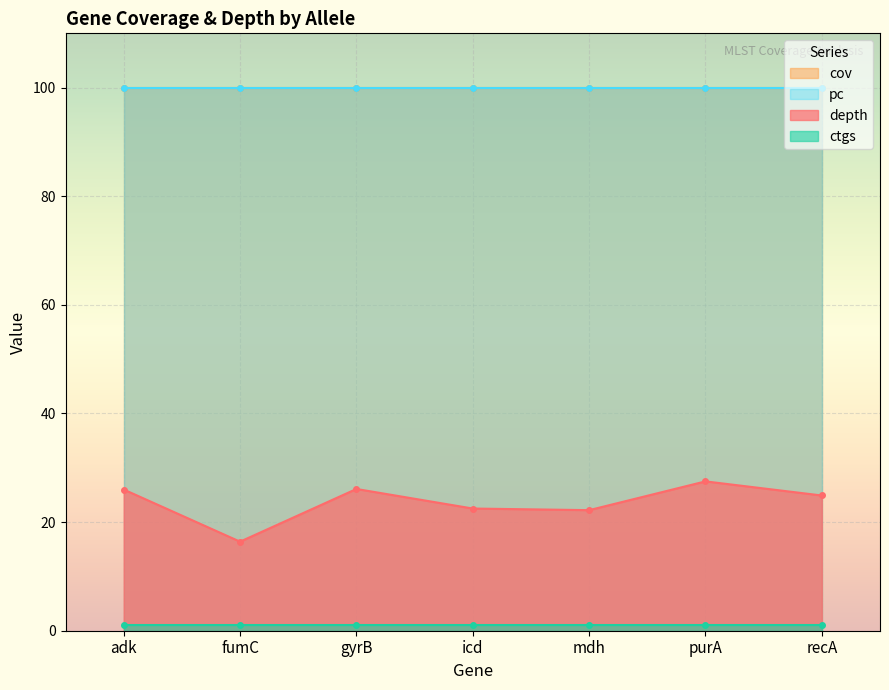

What position from the right is mdh?

3